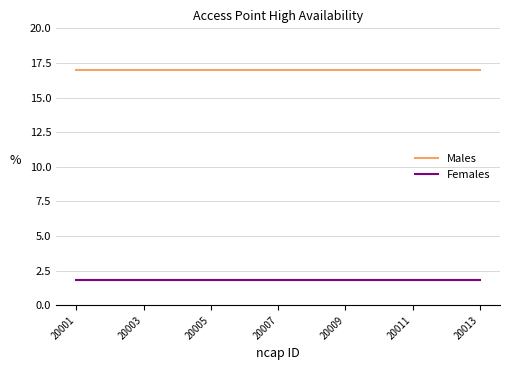

How many series are shown in this chart?

2